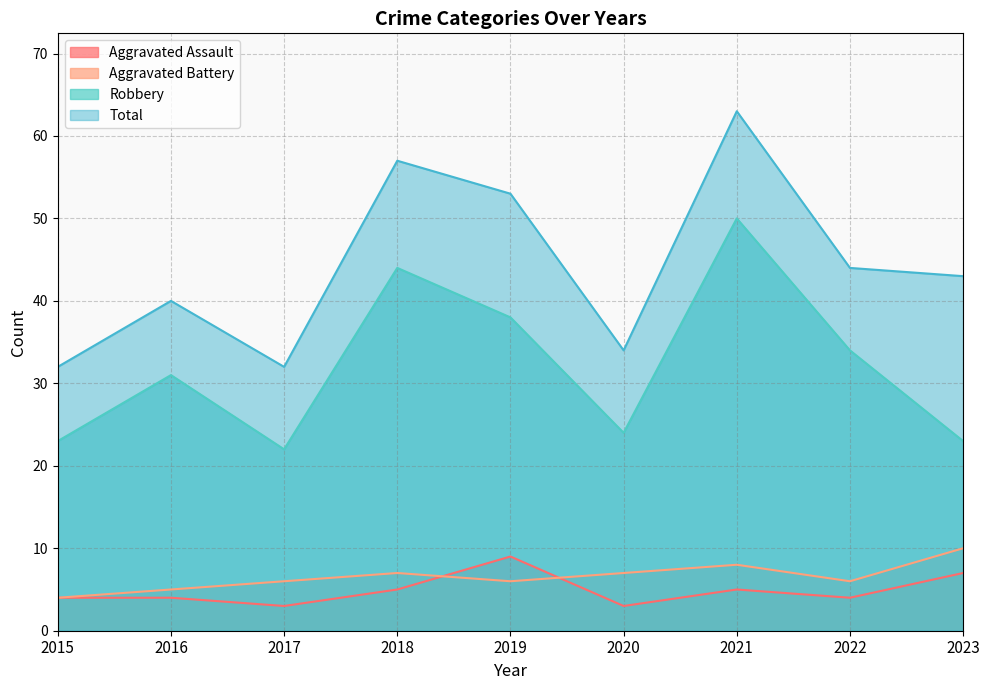

The Total series shows 32 at 2017. True or false?

True